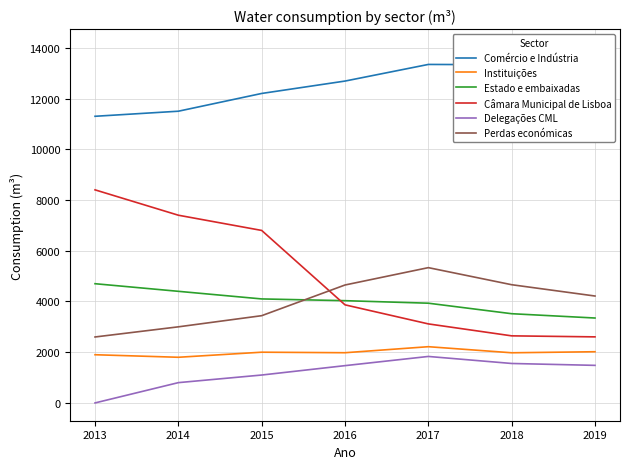

Where is the first local minimum for Instituições?

2014